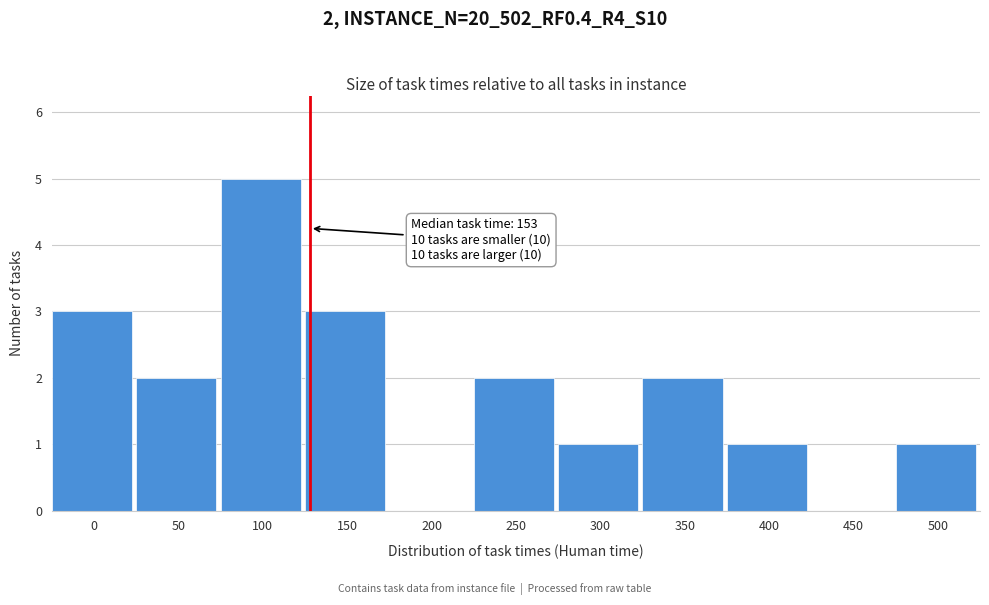

Reading right to left, extract all data points from this chart.

500=1	450=0	400=1	350=2	300=1	250=2	200=0	150=3	100=5	50=2	0=3